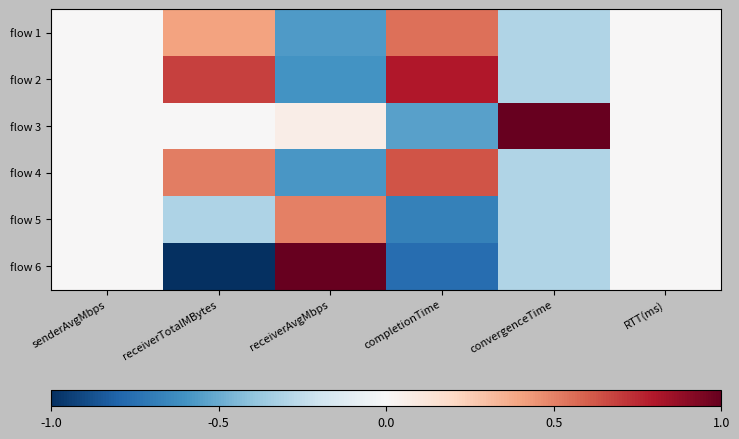

Which has a higher value, receiverTotalMBytes or RTT(ms)?

receiverTotalMBytes